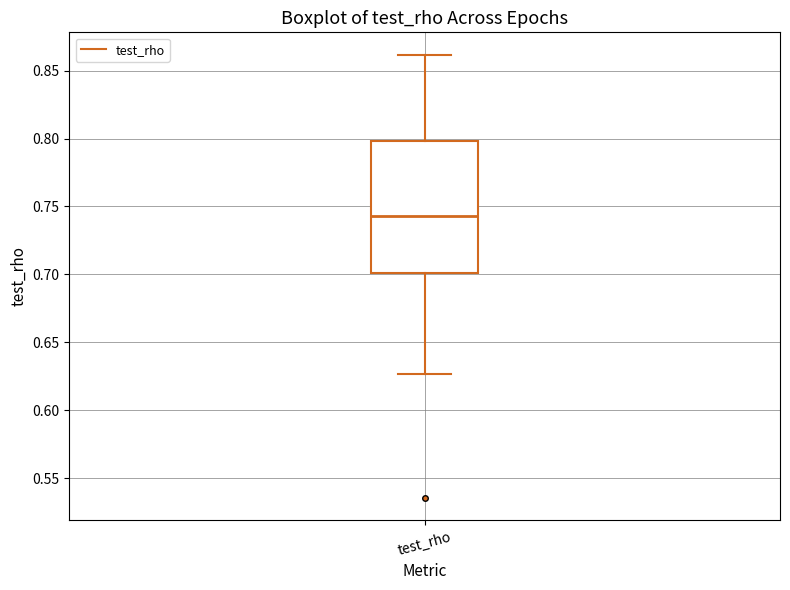

Transcribe this box plot: give where the median line is, the range the box spans, and where the two whiskers end, as read against the y-axis. The values are not printed on the chart, so give them approximately, as read against the axis.

median 0.745, box 0.700 to 0.800, whiskers 0.625 to 0.860